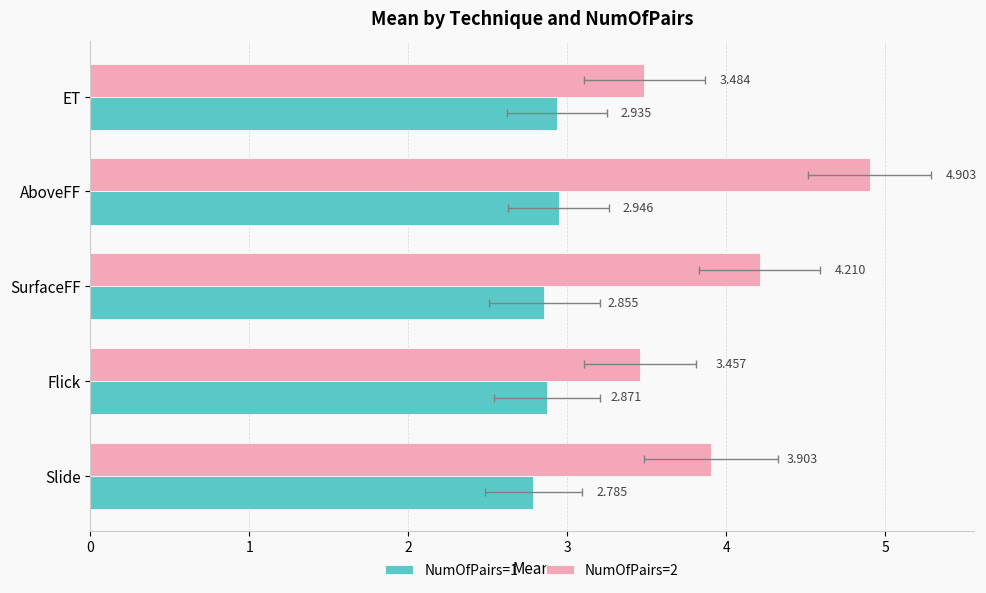

Count the number of data series in this chart.

2